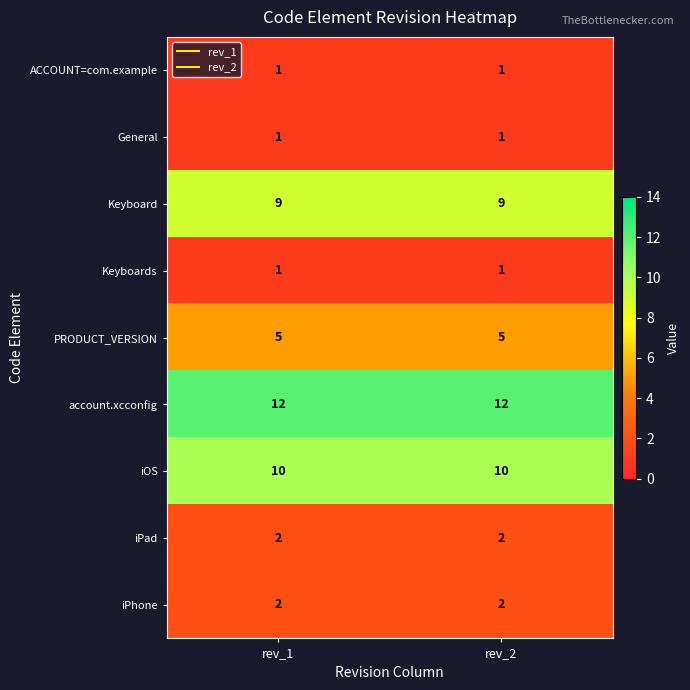

What is the spread (max minus min) of values at rev_2?

11